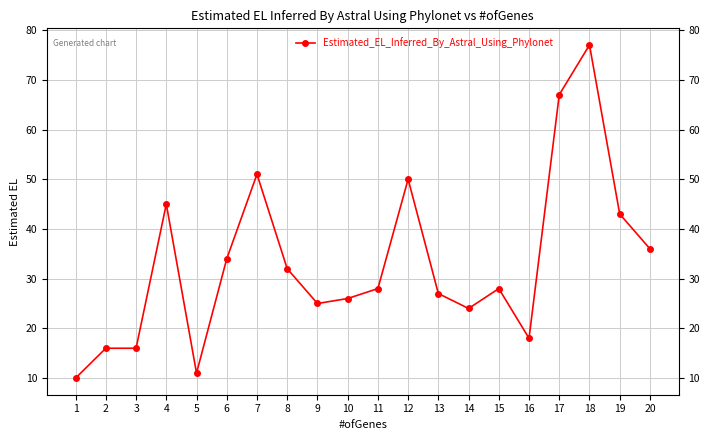

What is the change in value from 11 to 16?

-10